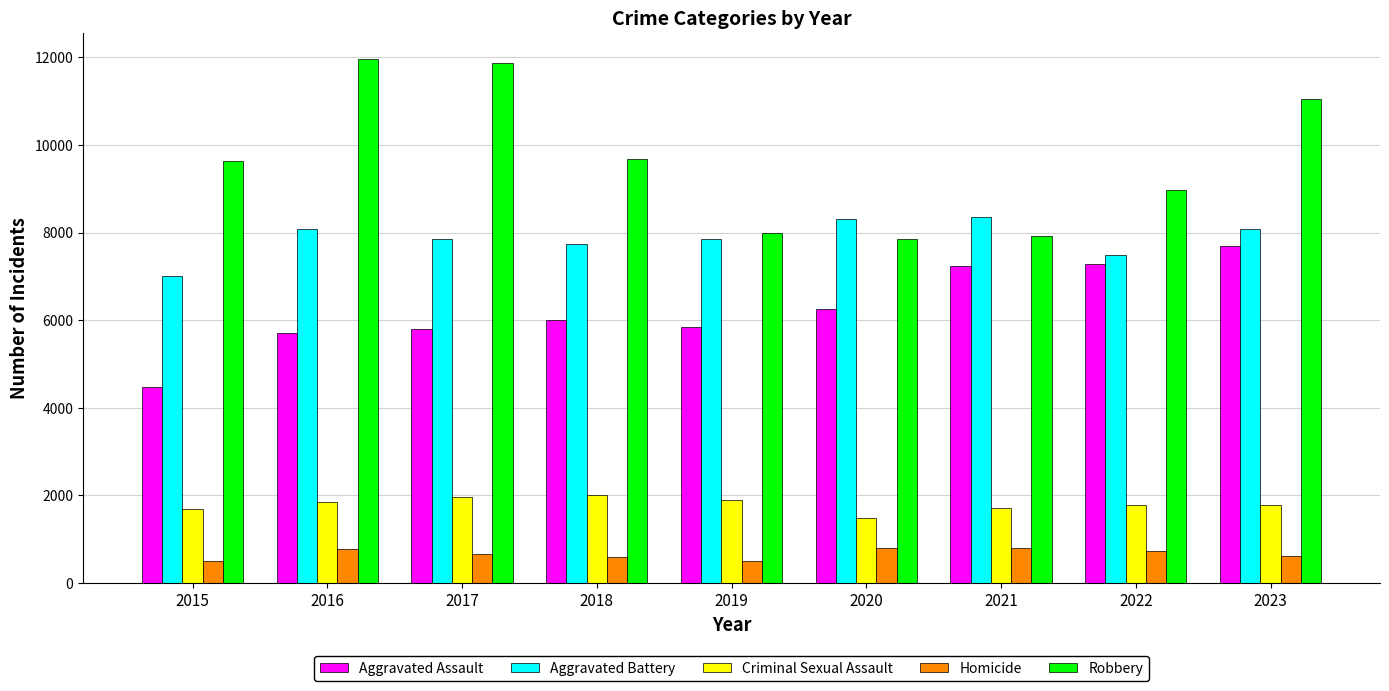

What is the average value of the Homicide series?

664